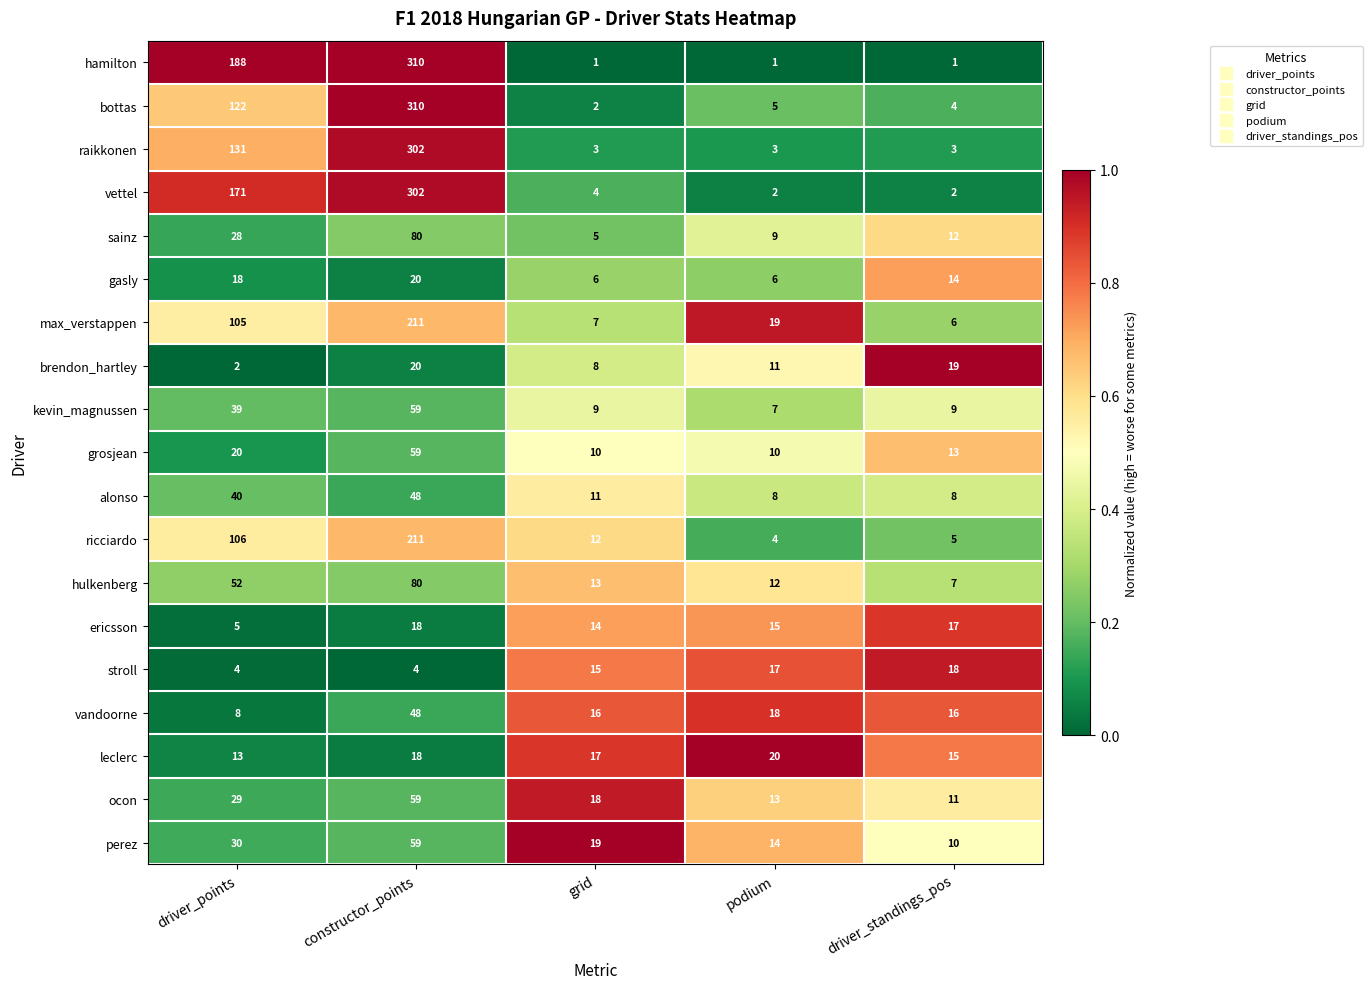

What is the sum of all brendon_hartley values?

60